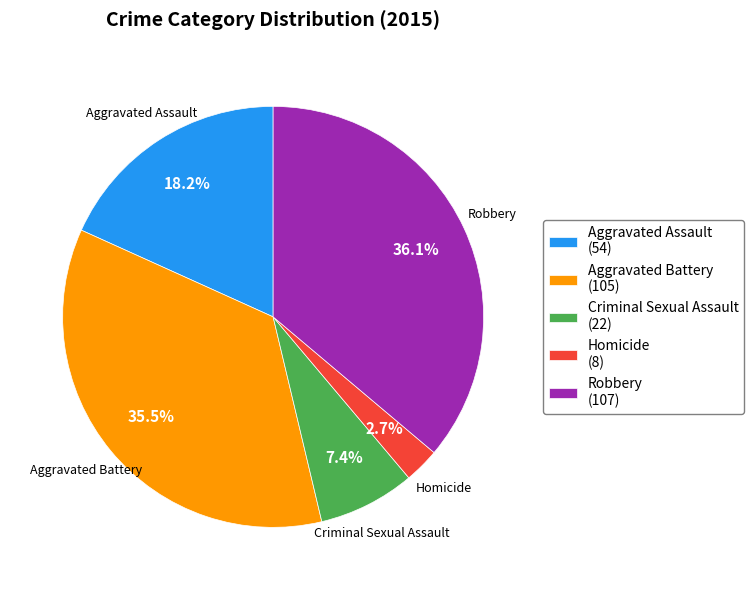

To the nearest percent, what portion does Criminal Sexual Assault represent?

7%